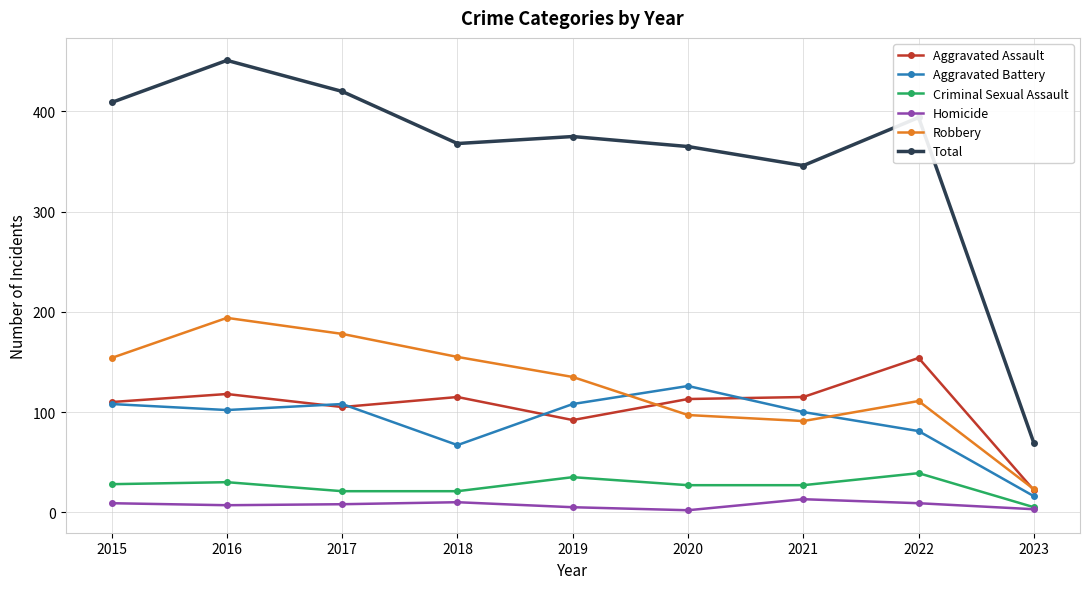

At which category is the sum across all series the highest?

2016